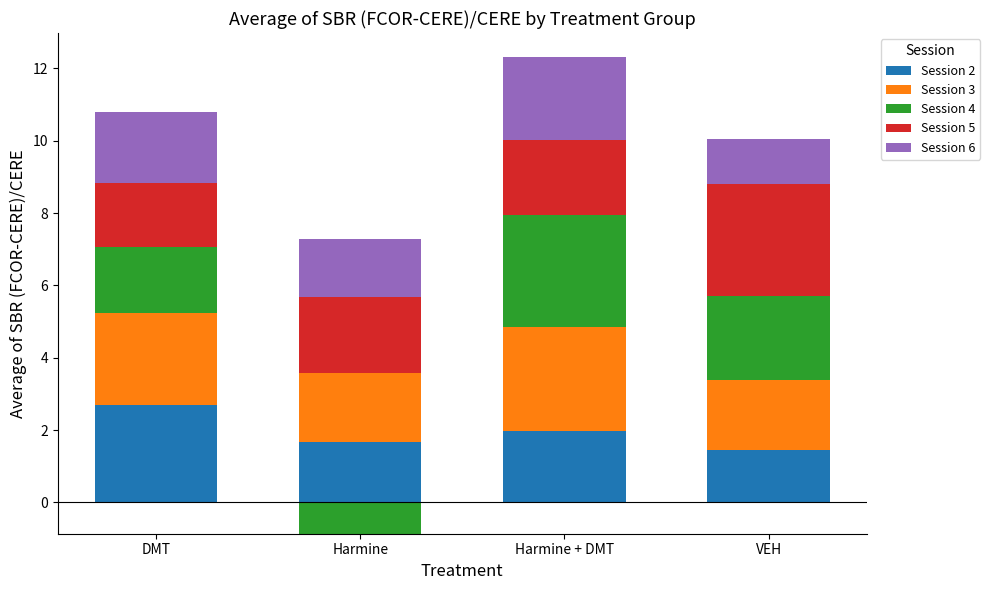

Which category has the highest value in the Session 5 series?

VEH